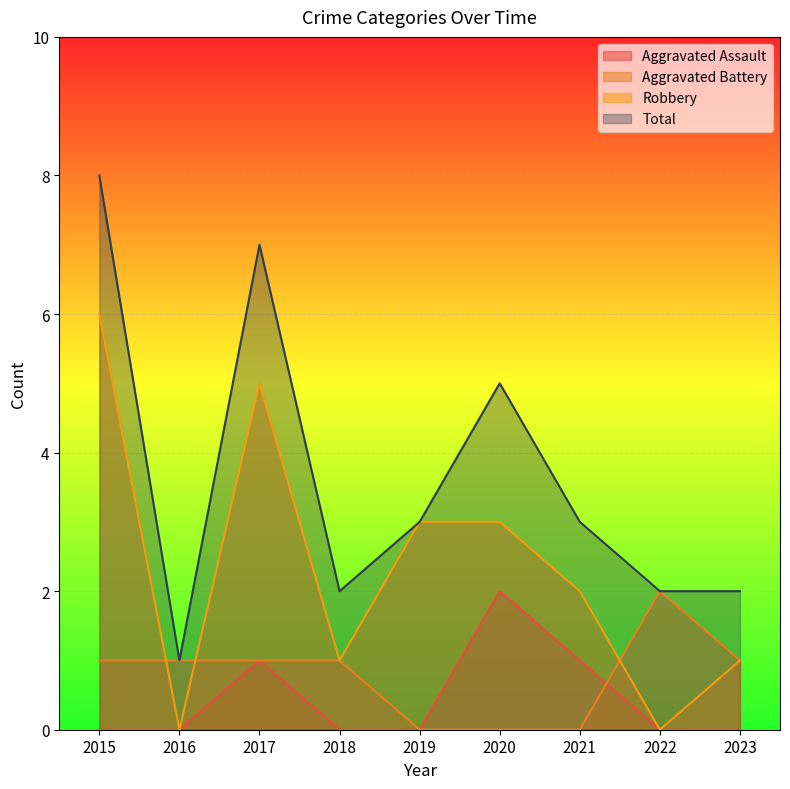

What is the greatest value displayed?

8